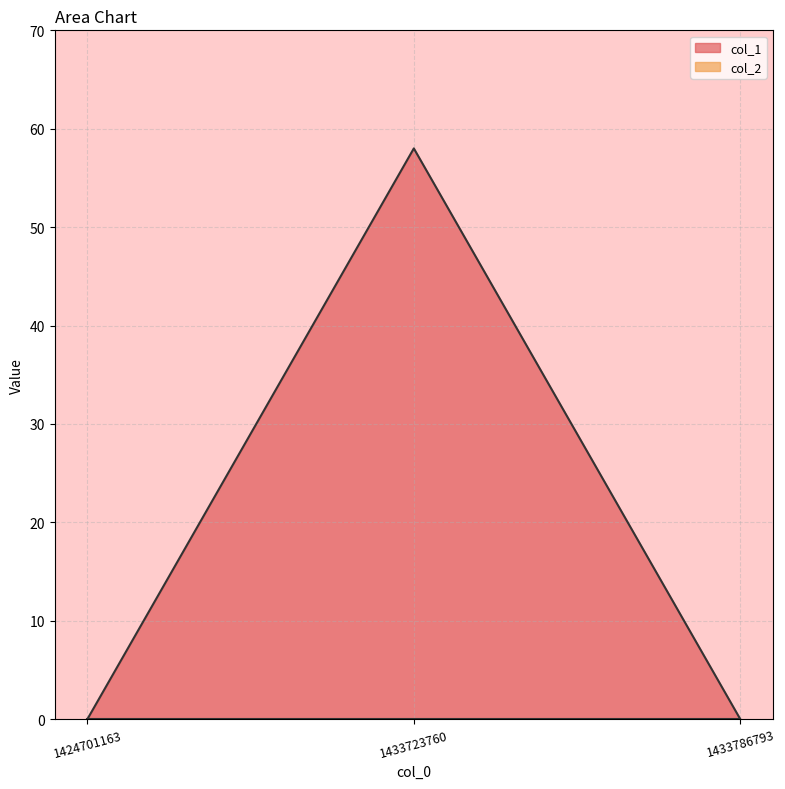

What is the sum of the values at 1433723760 and 1433786793?

58